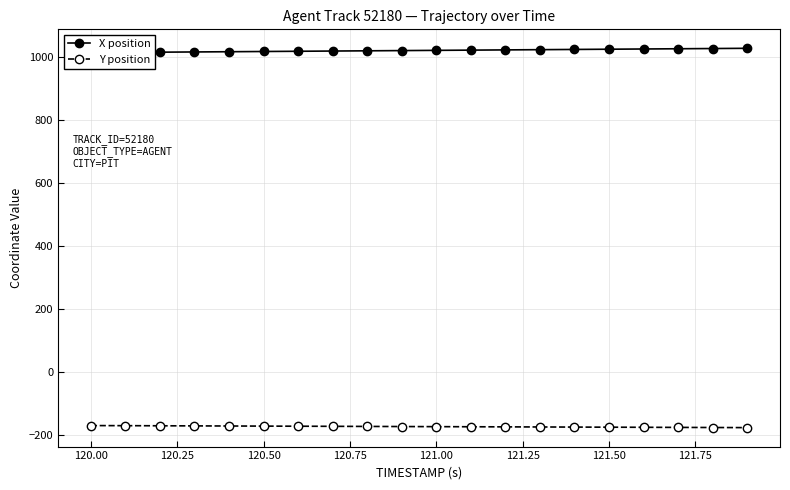

What is the minimum value for Y position?

-177.7